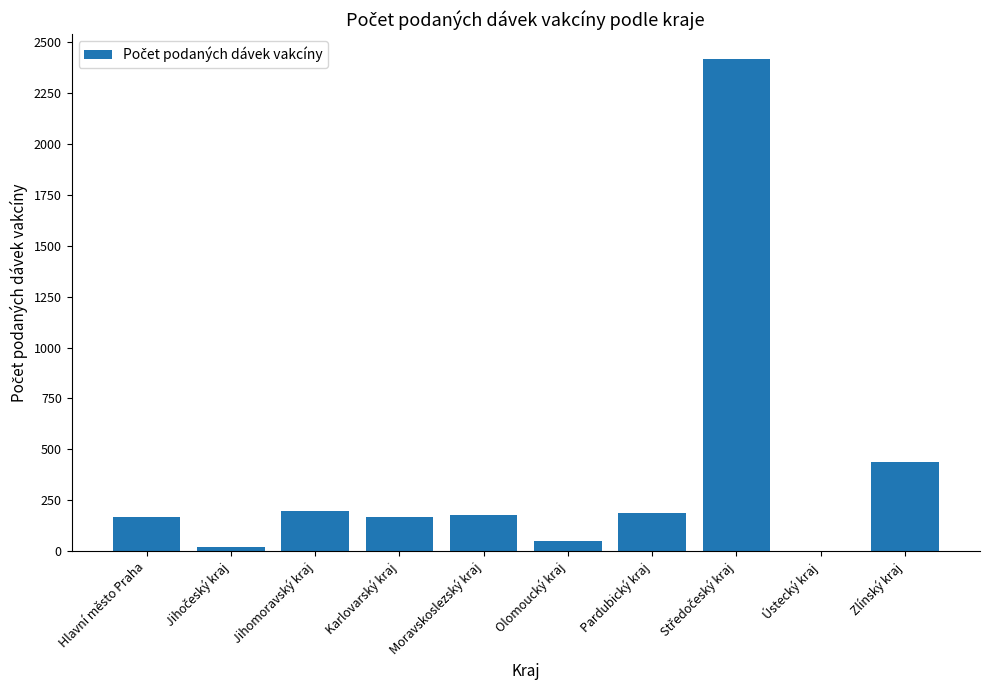

What is the greatest value displayed?

2419